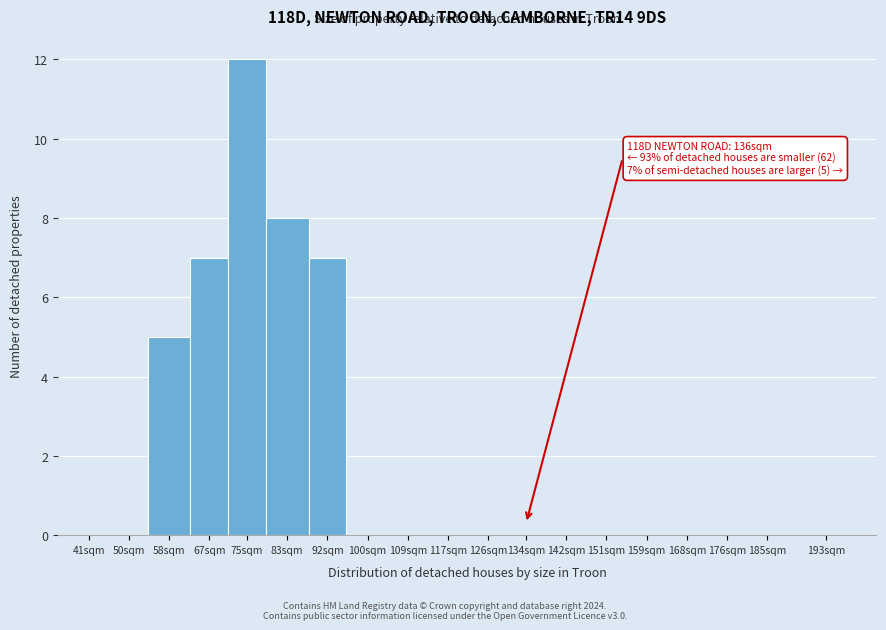

Reading left to right, transcribe all the data shown in this chart.

41sqm=0	50sqm=0	58sqm=5	67sqm=7	75sqm=12	83sqm=8	92sqm=7	100sqm=0	109sqm=0	117sqm=0	126sqm=0	134sqm=0	142sqm=0	151sqm=0	159sqm=0	168sqm=0	176sqm=0	185sqm=0	193sqm=0